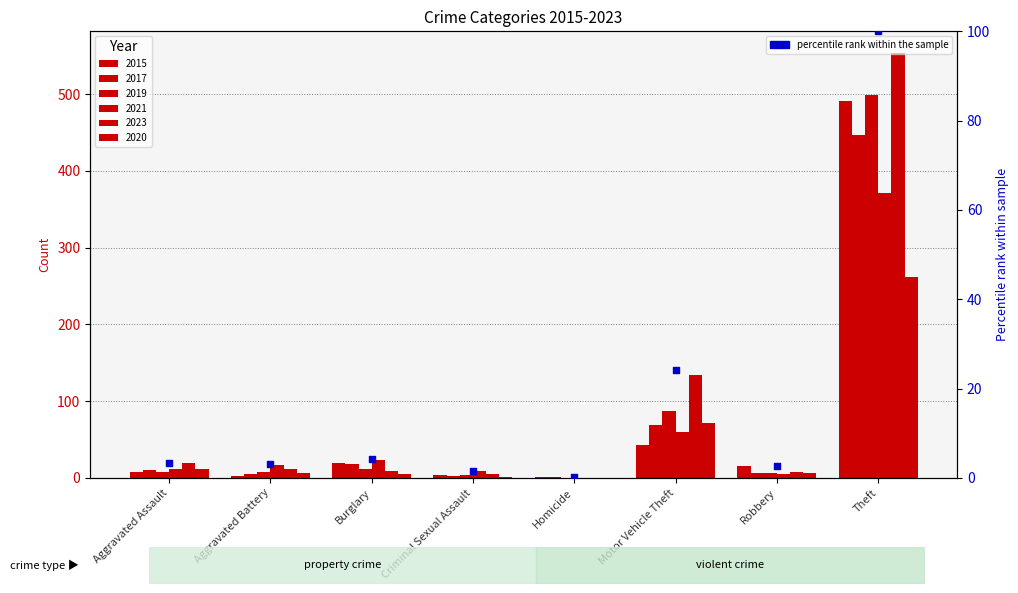

What is the total value across all series at Homicide?

2